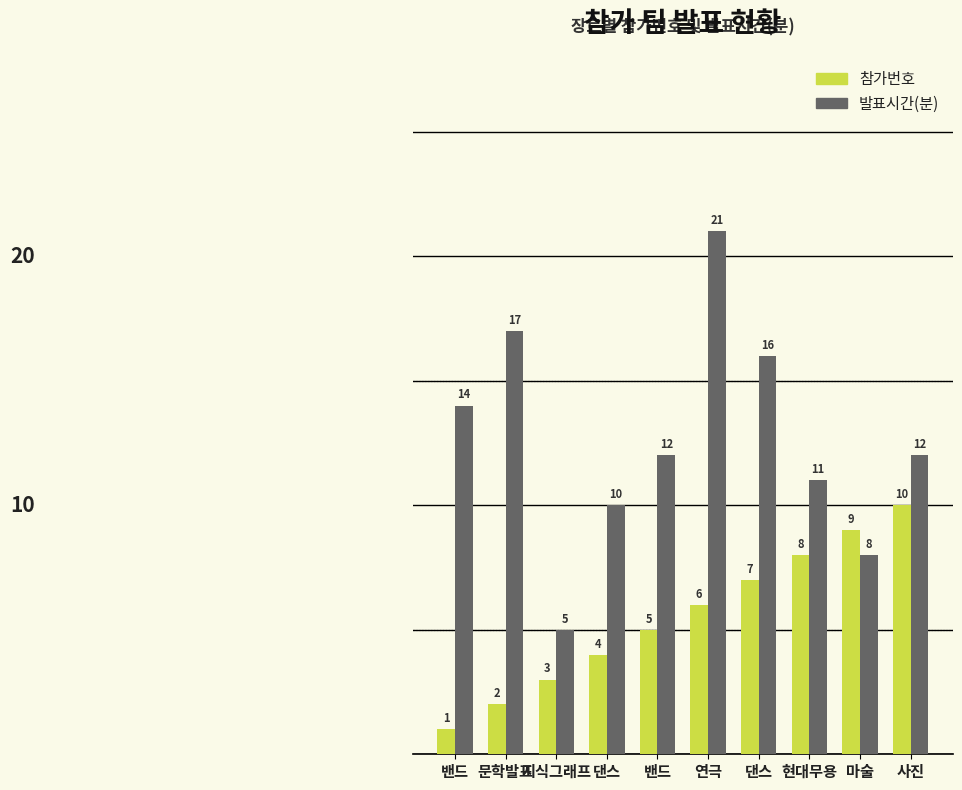

Are the bars horizontal?

No